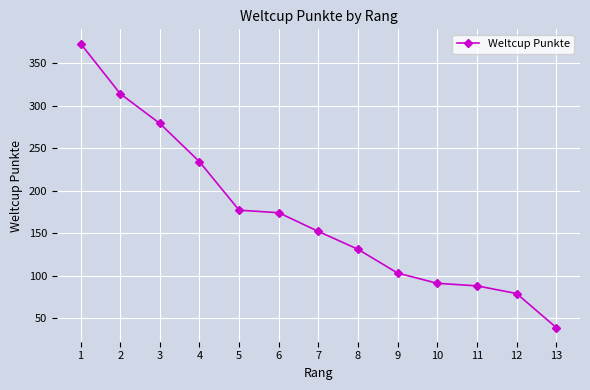

Approximately how many times larger is the value at 11 compared to 9?

0.9